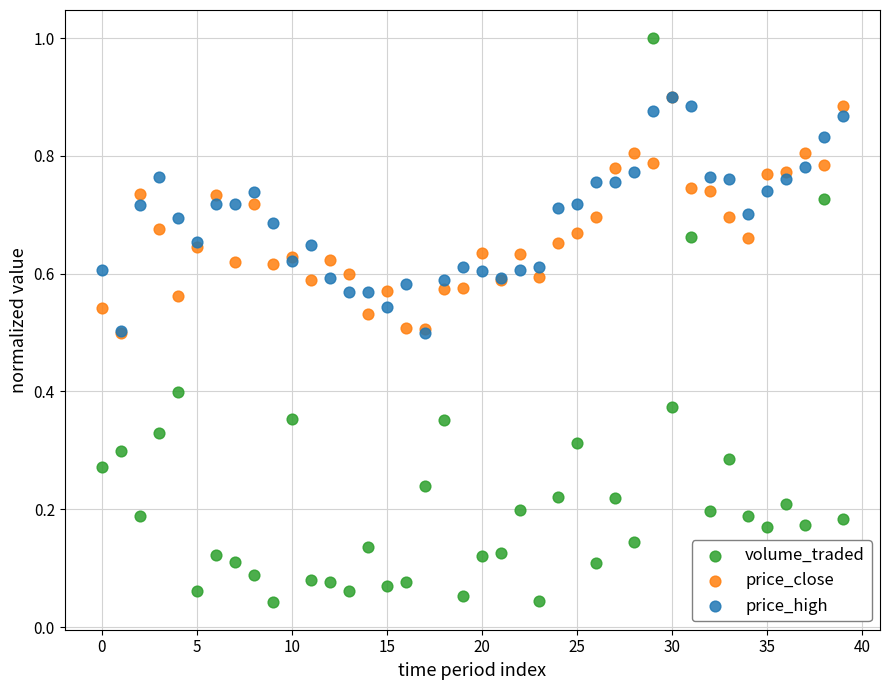

What are all the series names shown in the legend?

volume_traded, price_close, price_high